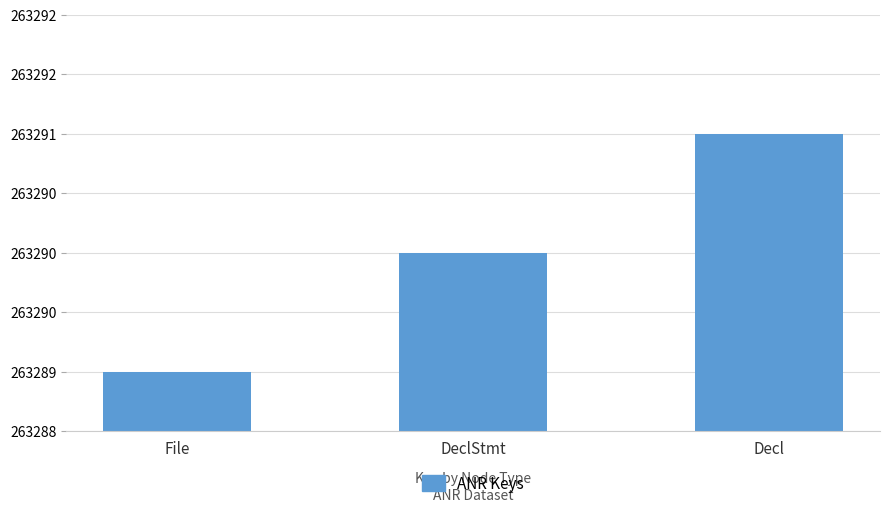

What is the difference between the maximum and minimum values?

2